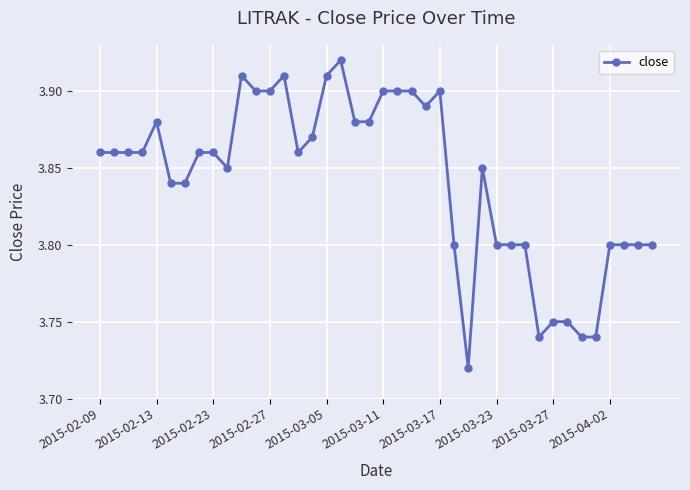

Does the chart have visible grid lines?

Yes